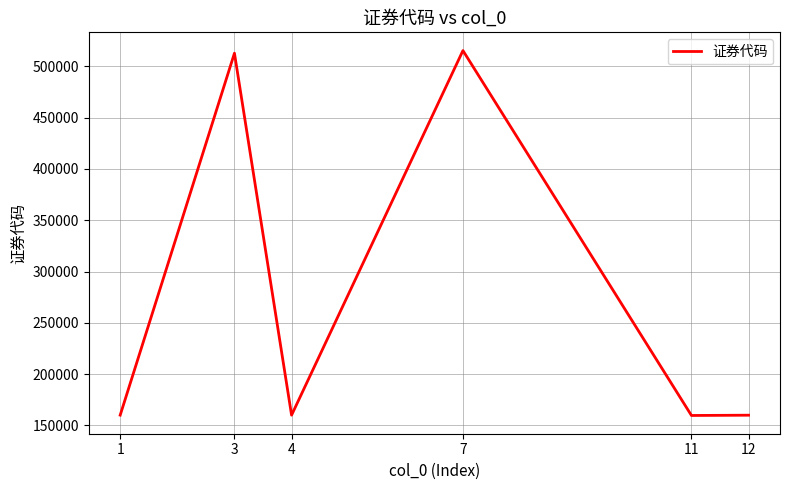

The value at 7 is 515450. True or false?

True